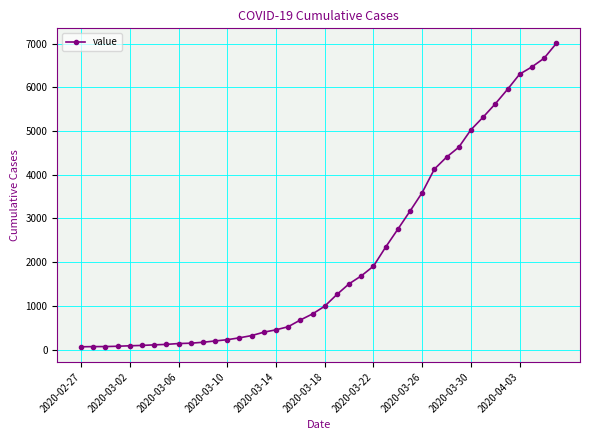

How many data points does each series have?

40